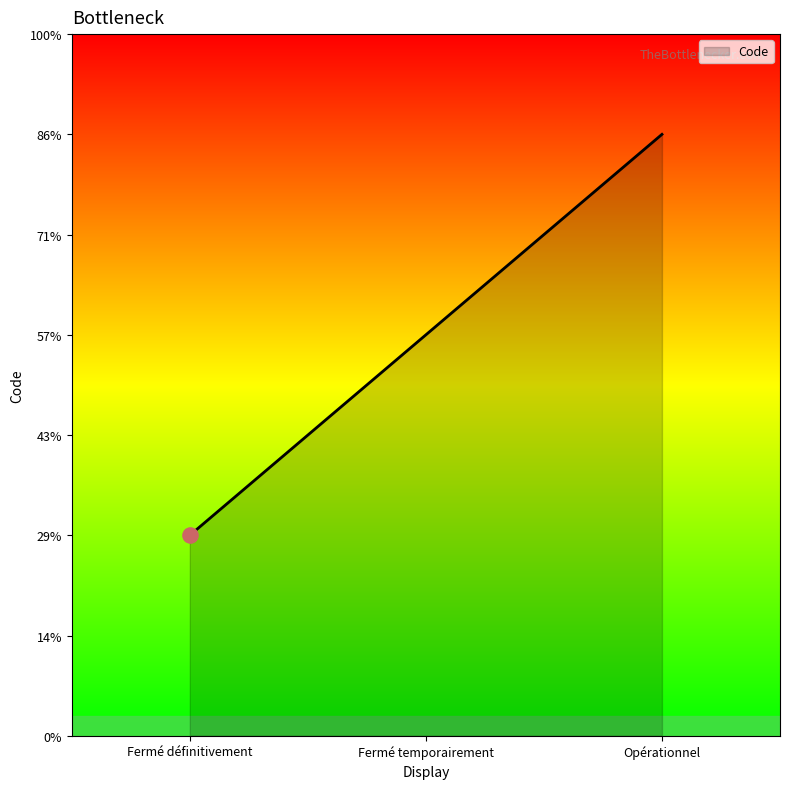

What is the ratio of the value at Opérationnel to the value at Fermé temporairement?

1.5